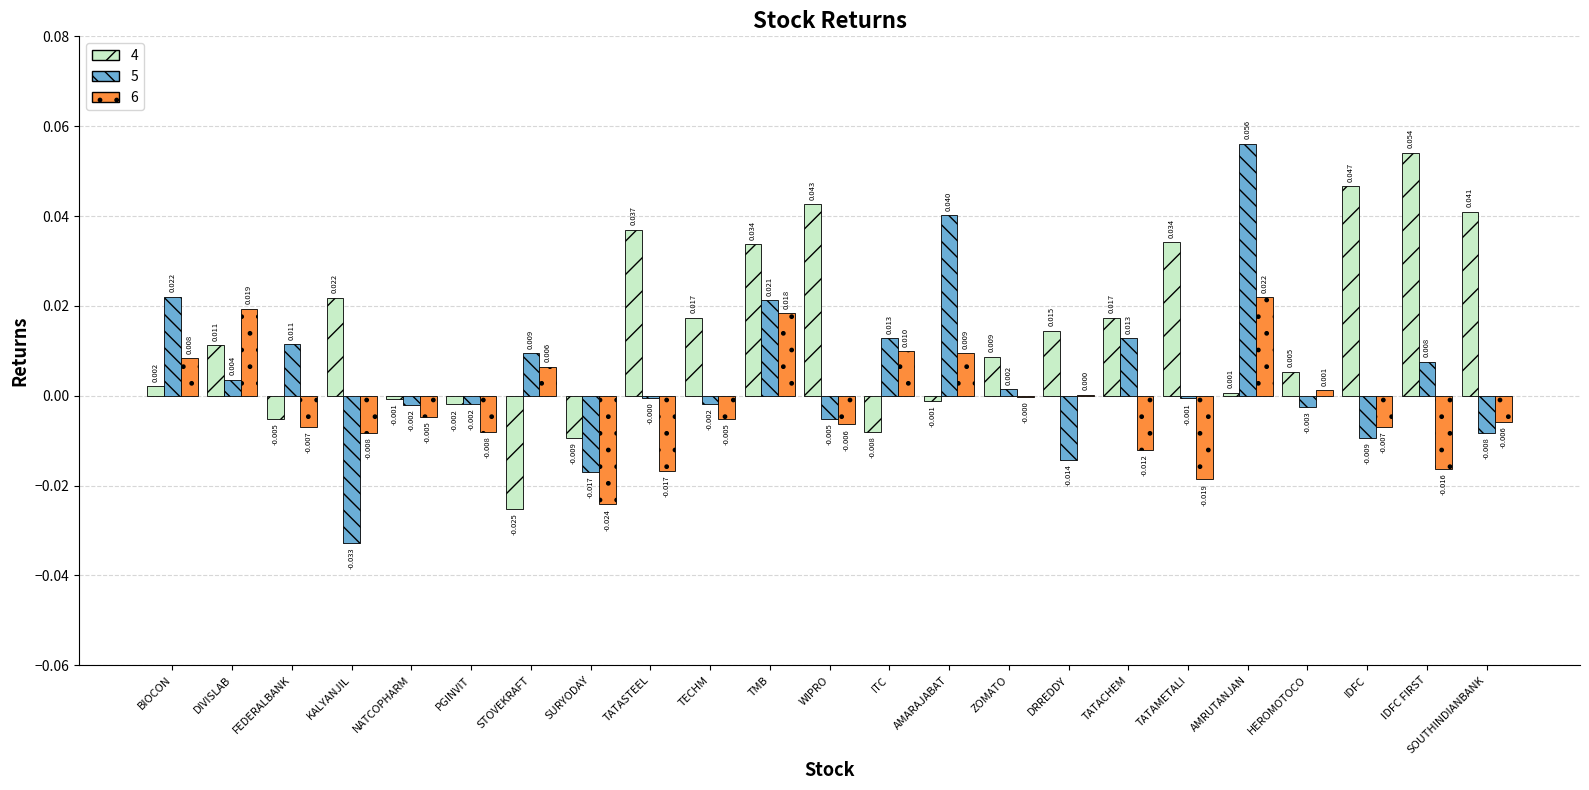

The value of 6 at HEROMOTOCO is 0.0. True or false?

True